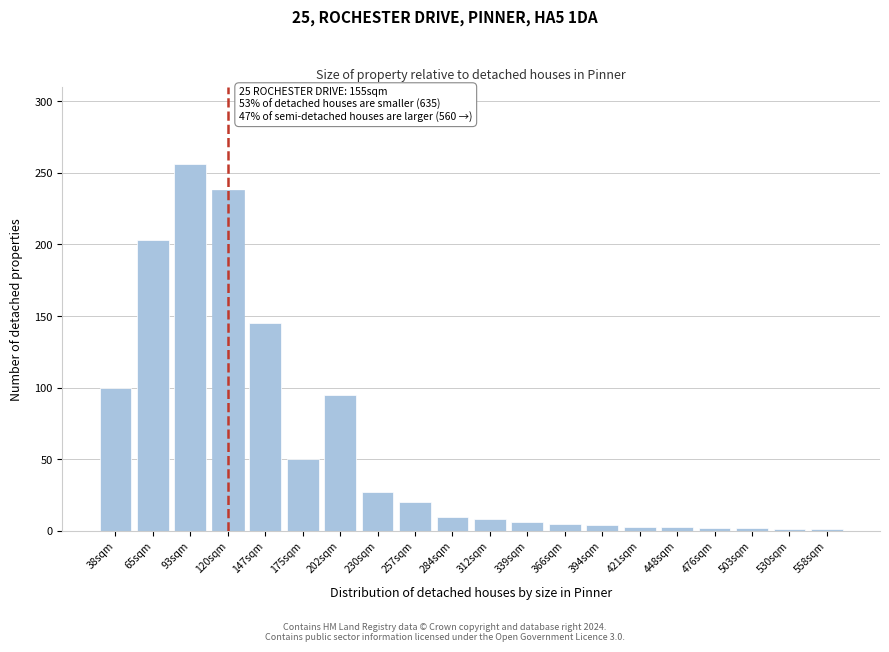

What is the ratio of the value at 175sqm to the value at 312sqm?

6.2